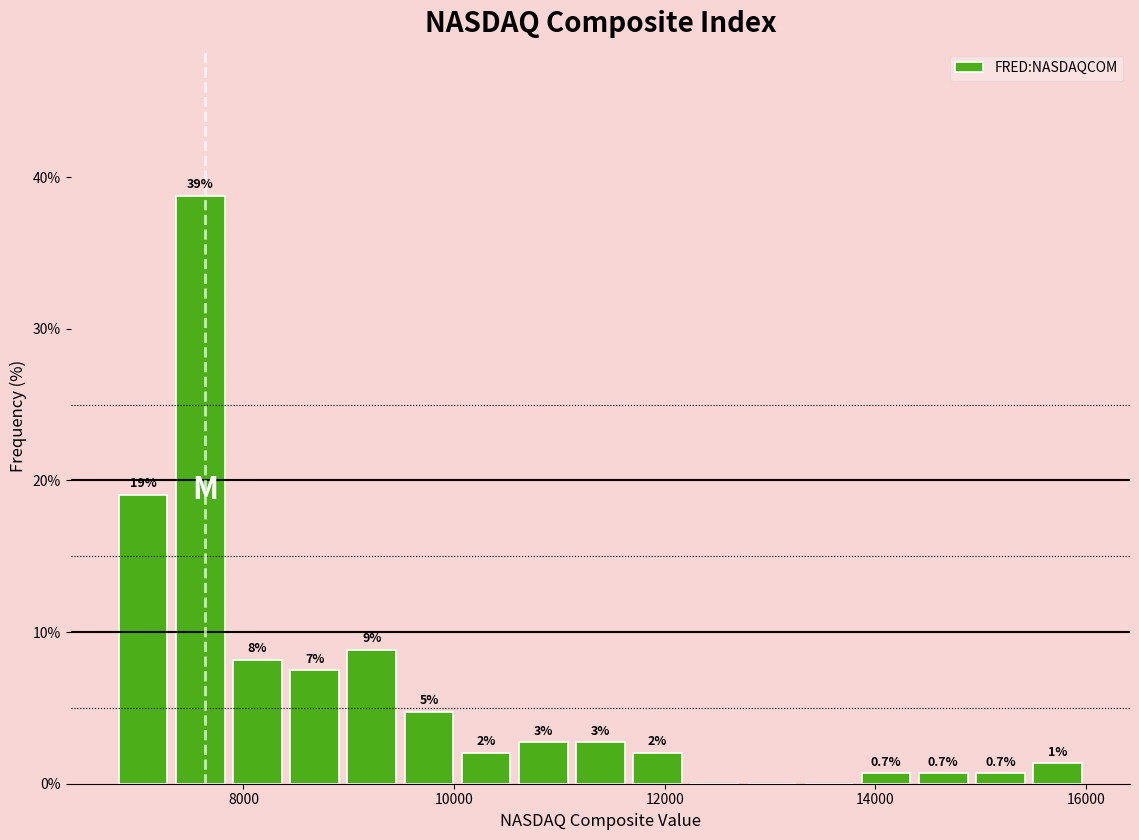

Around what value on the x-axis is the tallest bar? Give the approximate position of its centre, as read against the axis.

7600